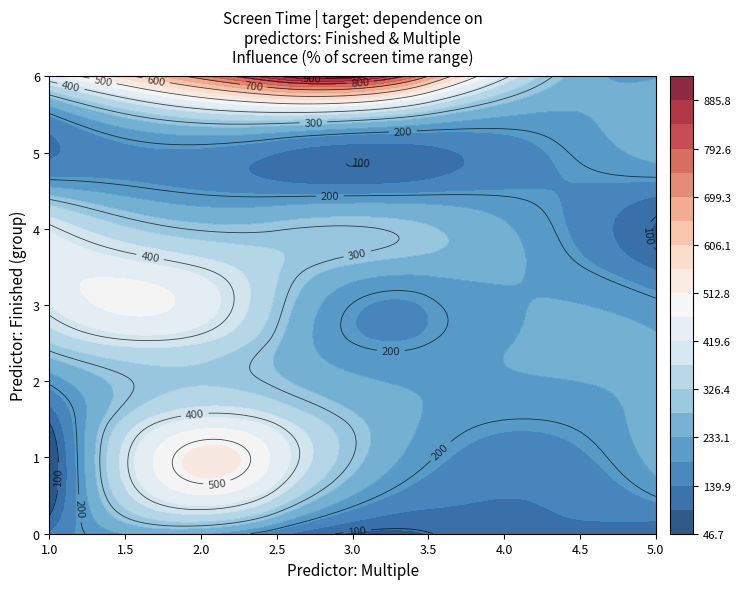

What is the minimum value shown in the chart?

50